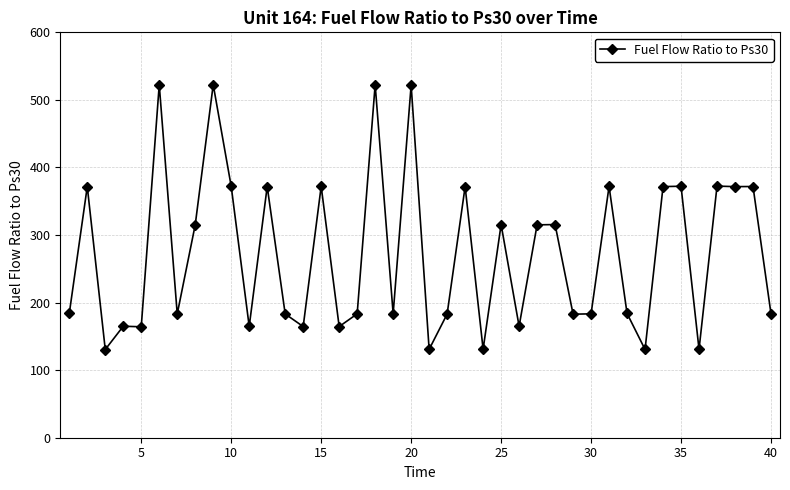

What is the value of the 37th point from the left?

372.4